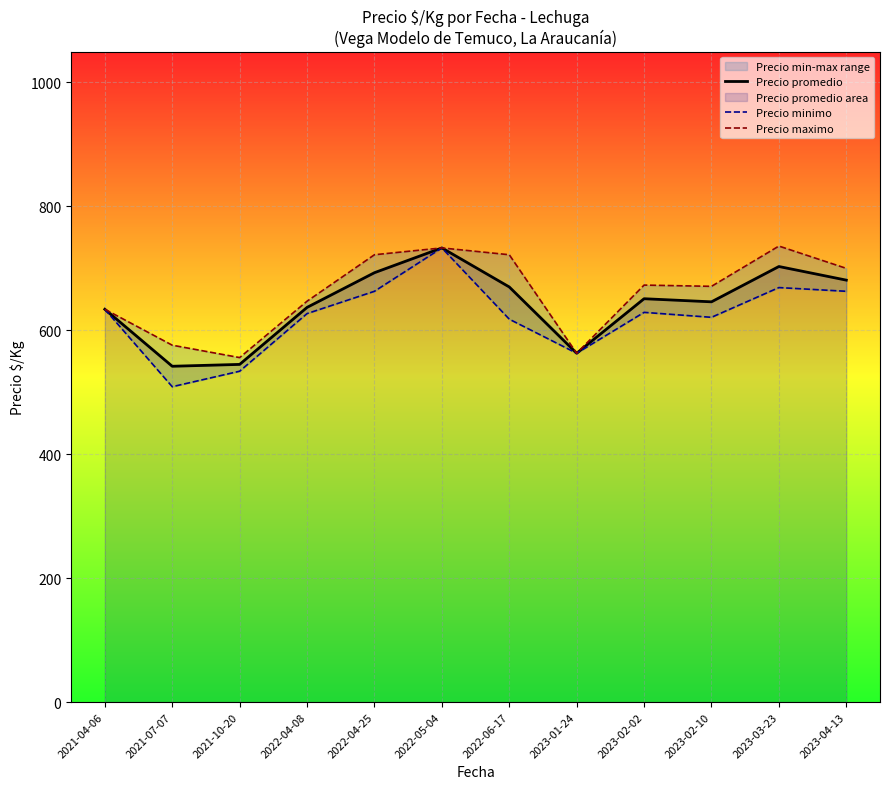

Where is the first local maximum for Precio promedio?

2022-05-04